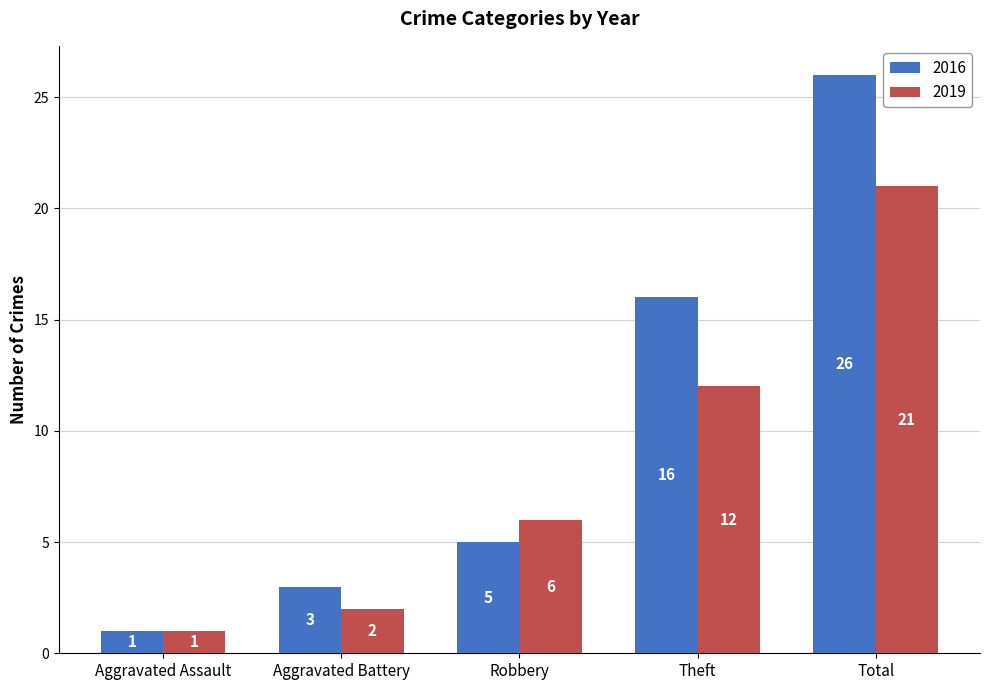

Is it true that 2019 equals 12 at Theft?

True